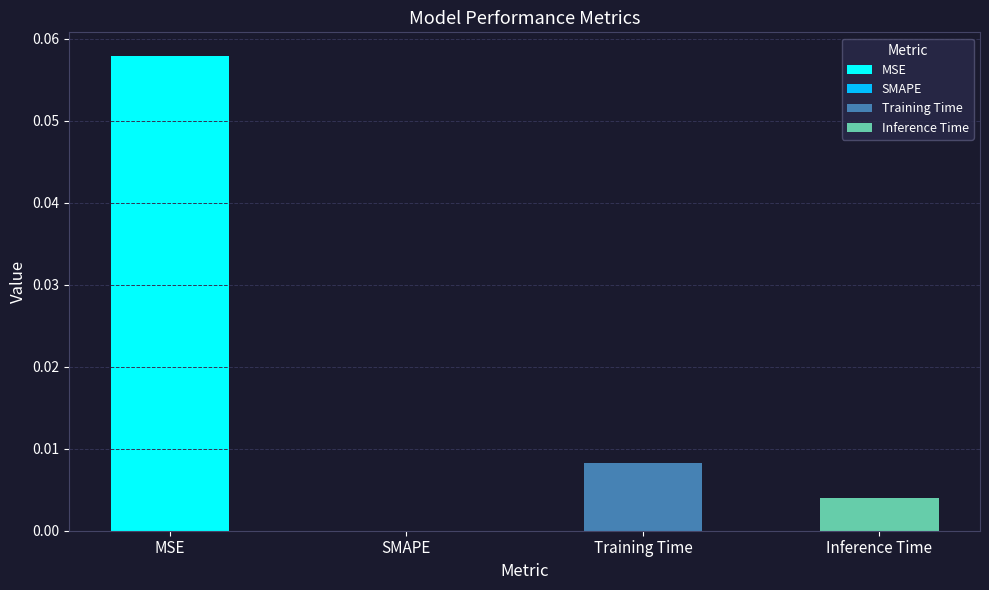

Between Training Time and SMAPE, which is larger?

Training Time